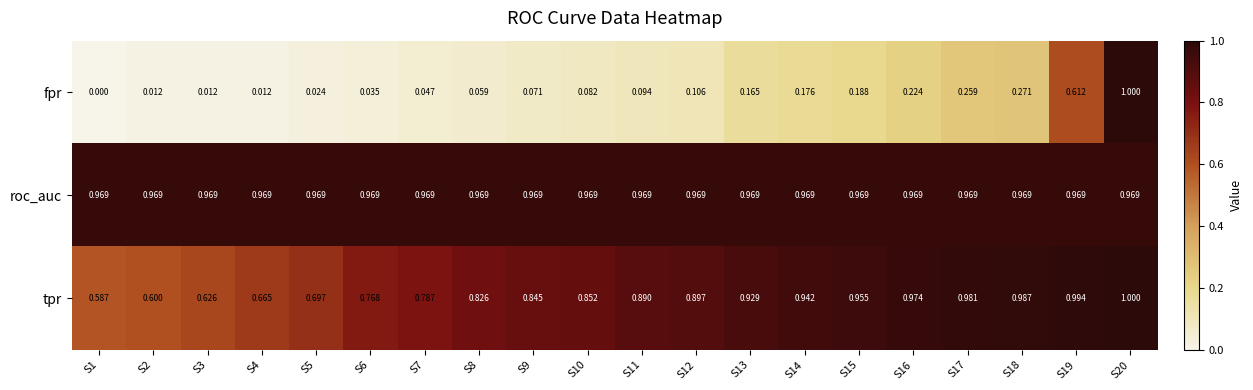

Which series has the widest spread of values?

fpr